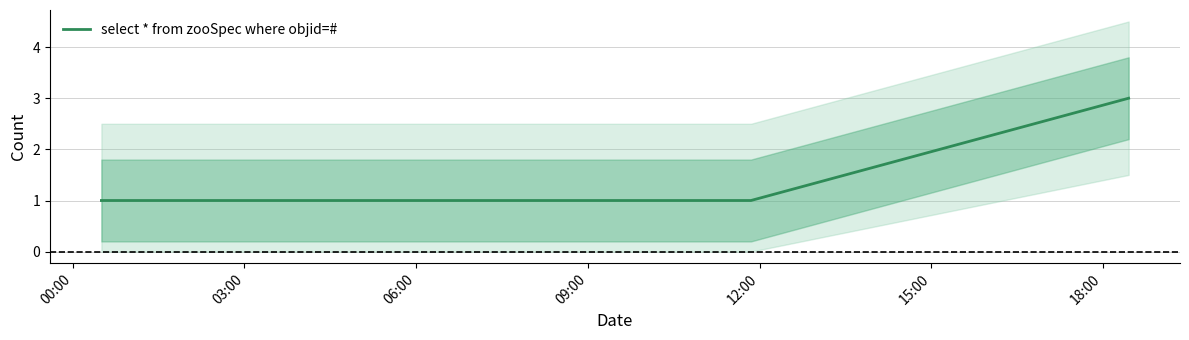

Read the value at 06:00.

1